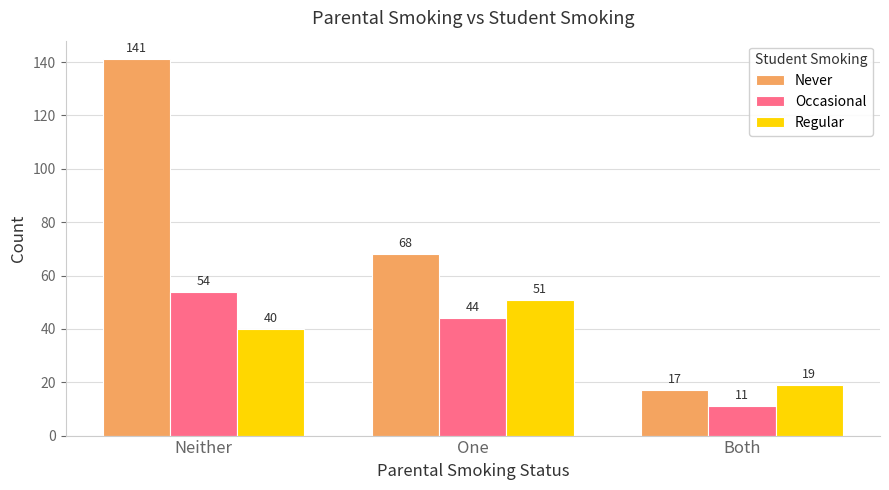

Rank the series by their maximum value, from highest to lowest.

Never, Occasional, Regular